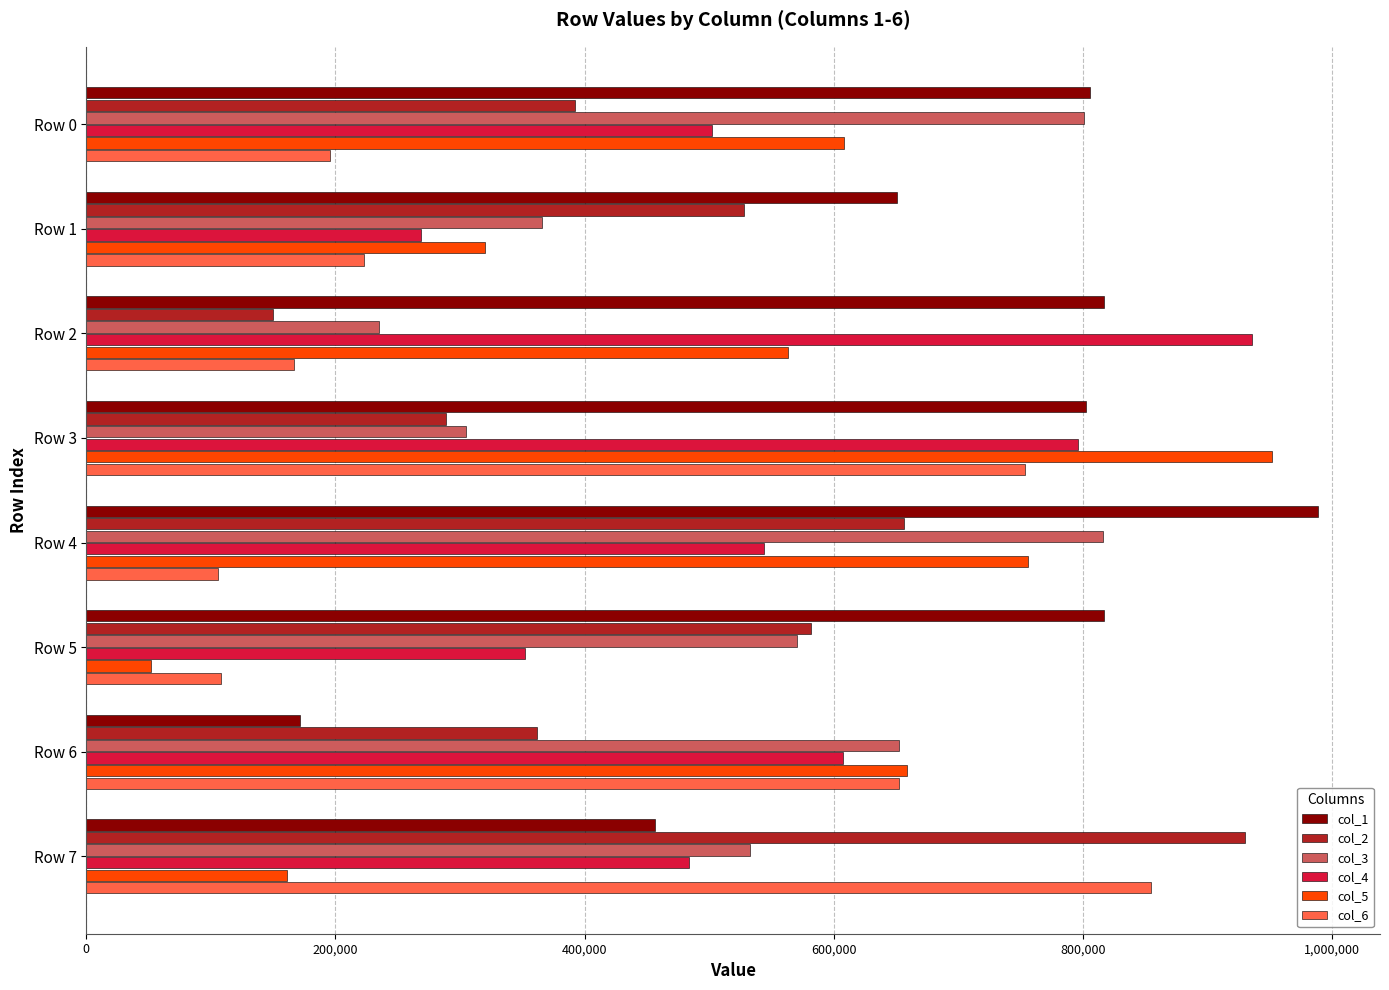

At how many categories does at least one series exceed 676842?

6